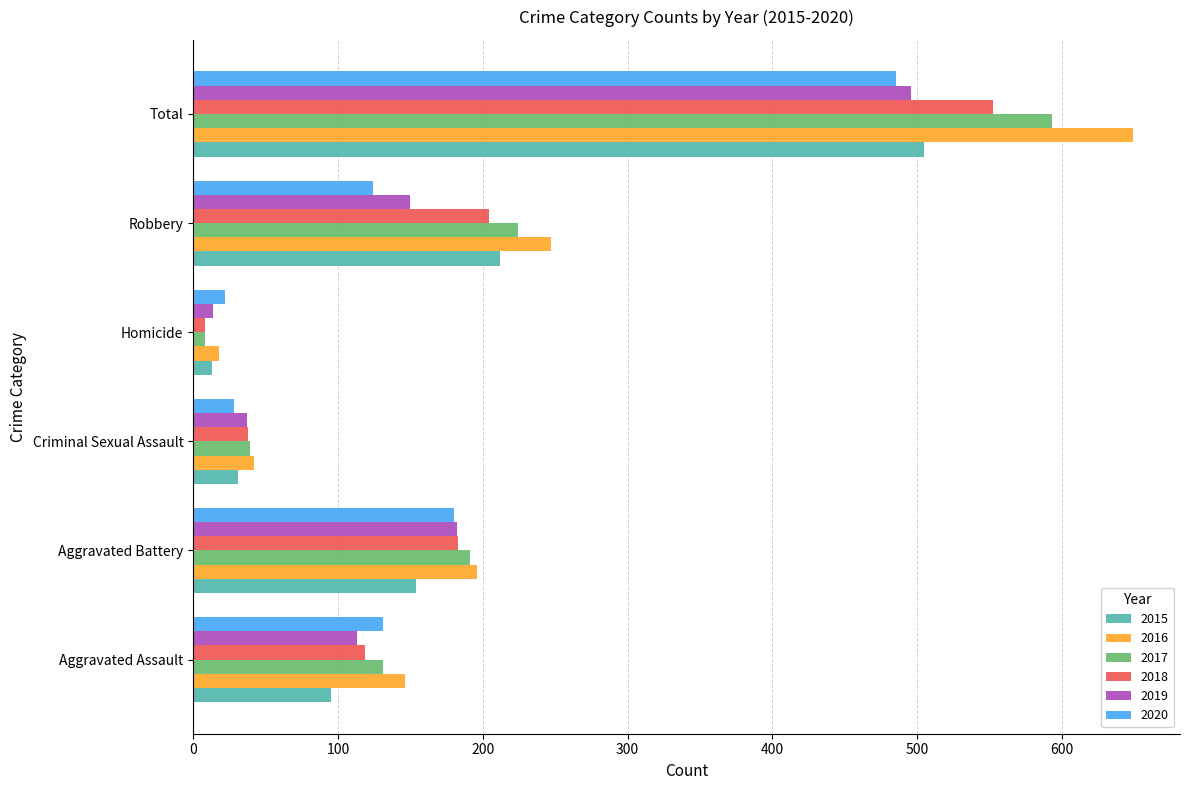

How many data points in 2017 are less than 191?

3